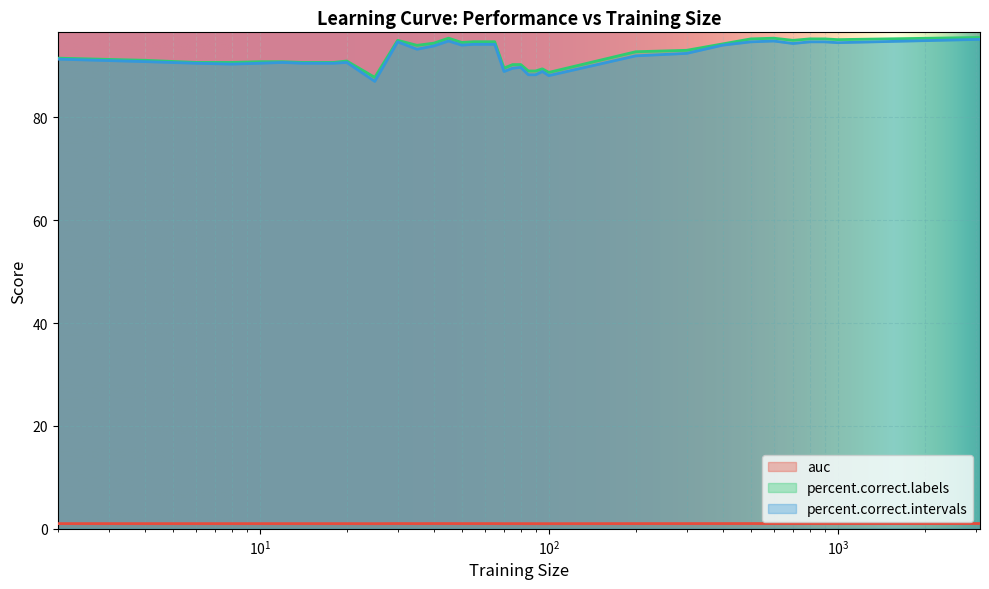

True or false: auc and percent.correct.labels cross at least once.

False